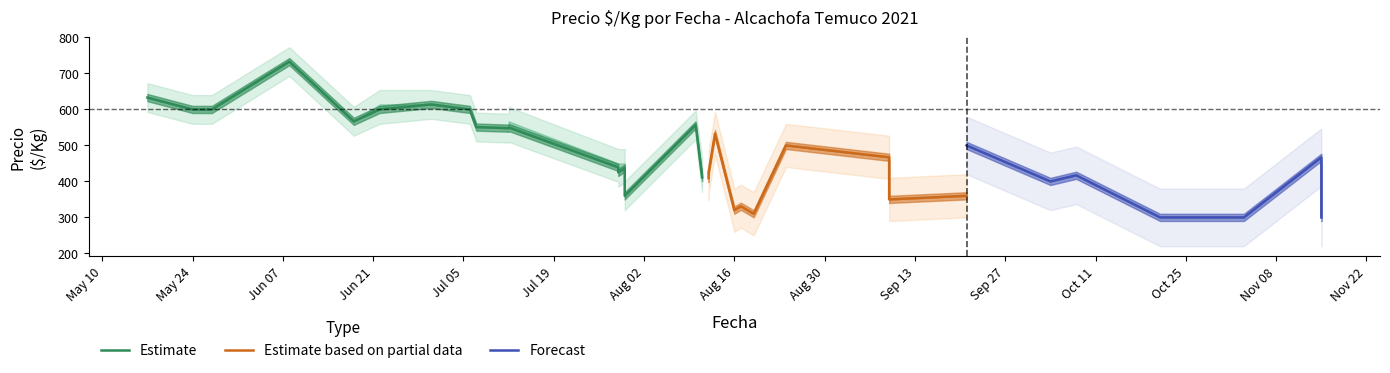

What is the minimum value for Precio maximo?

300